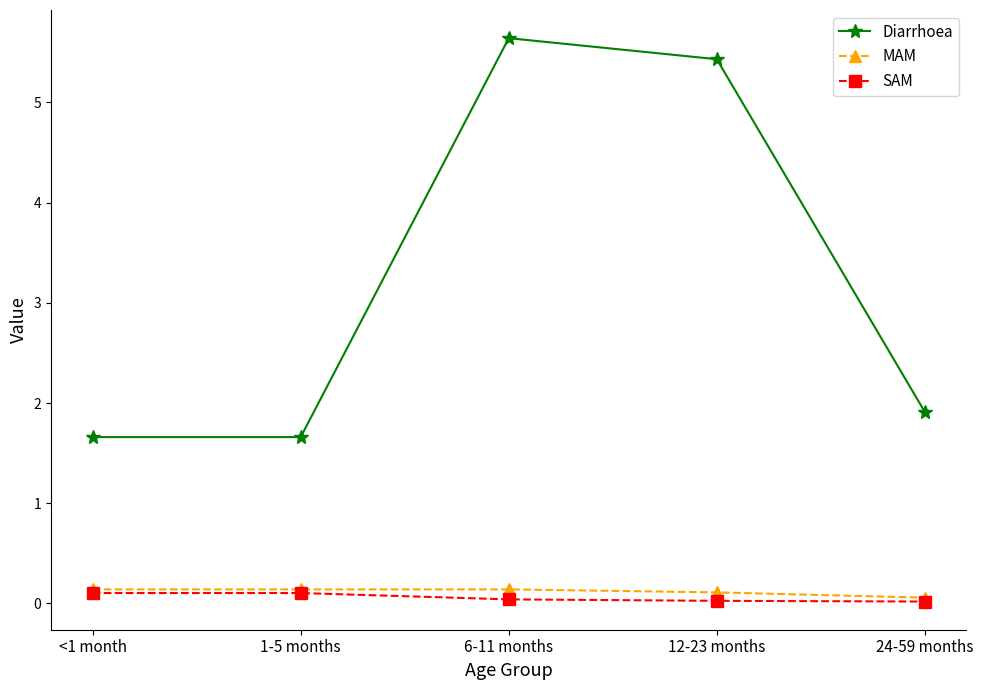

True or false: Diarrhoea has more than 1 interior local peaks.

False